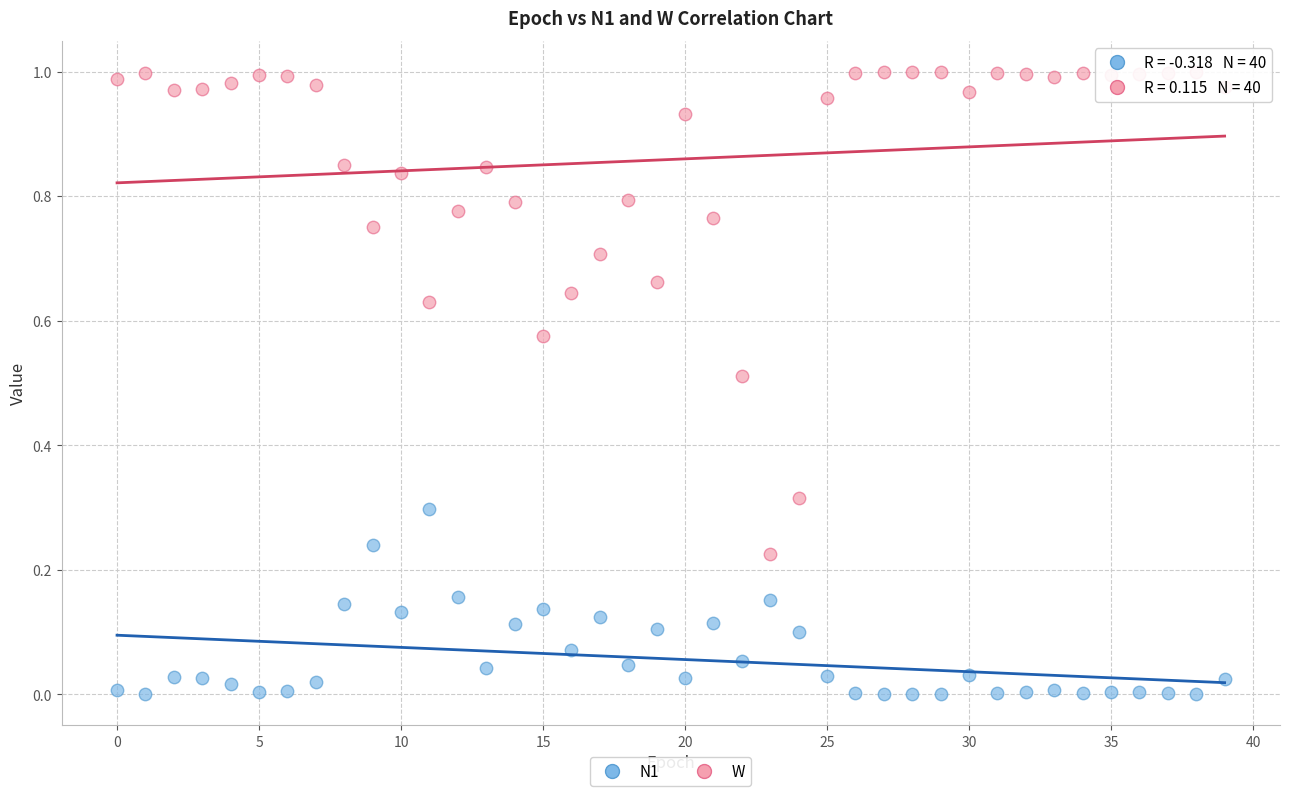

Which series has the largest Y range (max minus min)?

W